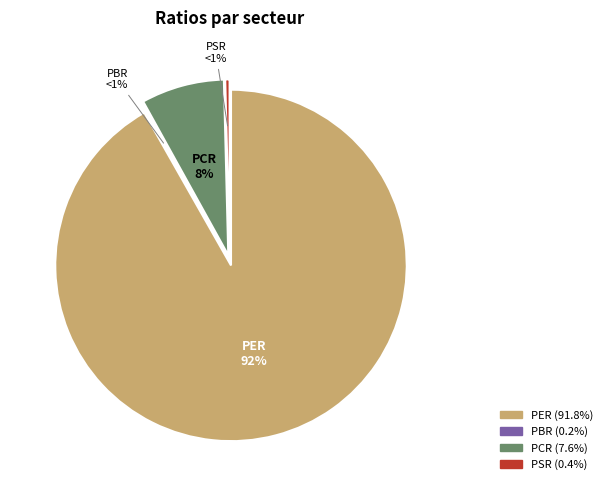

Rank the categories by value from lowest to highest.

PBR, PSR, PCR, PER